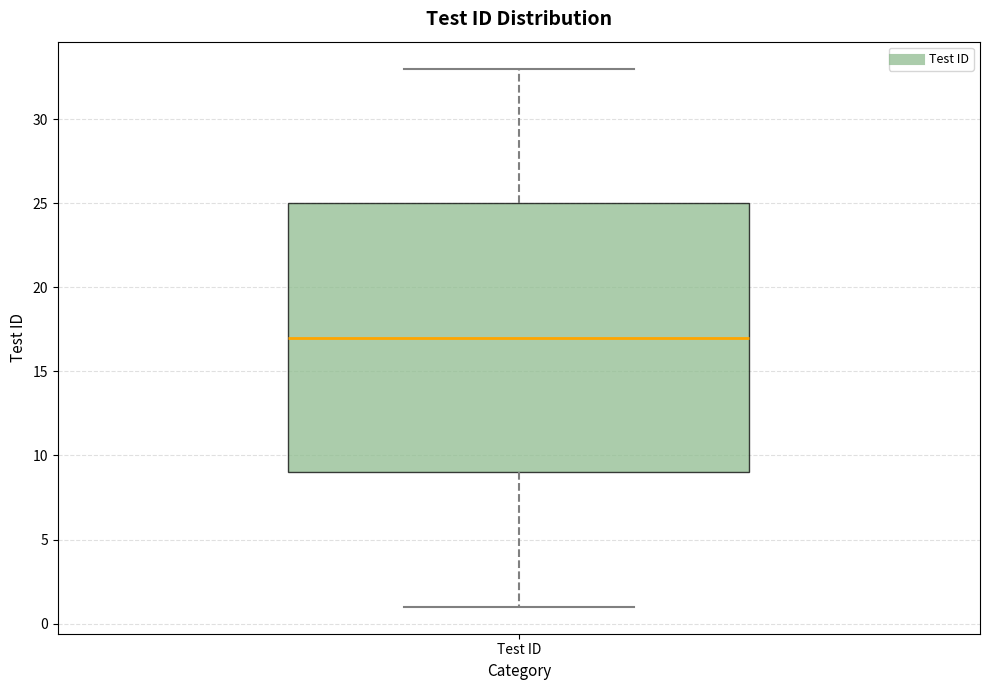

Transcribe this box plot: give where the median line is, the range the box spans, and where the two whiskers end, as read against the y-axis. The values are not printed on the chart, so give them approximately, as read against the axis.

median 17, box 9 to 25, whiskers 1 to 33